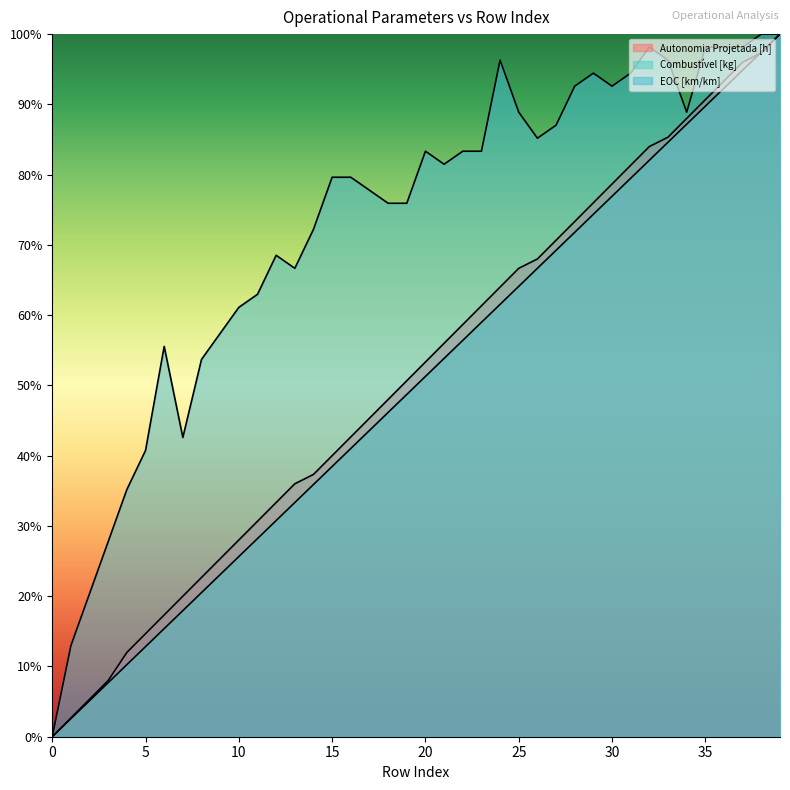

Reading right to left, extract all data points from this chart.

Autonomia Projetada [h]: 39=1.0	38=1.0	37=1.0	36=0.9	35=0.9	34=0.9	33=0.9	32=0.8	31=0.8	30=0.8	29=0.8	28=0.7	27=0.7	26=0.7	25=0.7	24=0.6	23=0.6	22=0.6	21=0.6	20=0.5	19=0.5	18=0.5	17=0.5	16=0.4	15=0.4	14=0.4	13=0.4	12=0.3	11=0.3	10=0.3	9=0.3	8=0.2	7=0.2	6=0.2	5=0.1	4=0.1	3=0.1	2=0.1	1=0.0	0=0.0
Combustível [kg]: 39=1.0	38=1.0	37=0.9	36=0.9	35=0.9	34=0.9	33=0.8	32=0.8	31=0.8	30=0.8	29=0.7	28=0.7	27=0.7	26=0.7	25=0.6	24=0.6	23=0.6	22=0.6	21=0.5	20=0.5	19=0.5	18=0.5	17=0.4	16=0.4	15=0.4	14=0.4	13=0.3	12=0.3	11=0.3	10=0.3	9=0.2	8=0.2	7=0.2	6=0.2	5=0.1	4=0.1	3=0.1	2=0.1	1=0.0	0=0.0
EOC [km/km]: 39=1.0	38=1.0	37=1.0	36=1.0	35=1.0	34=0.9	33=1.0	32=1.0	31=0.9	30=0.9	29=0.9	28=0.9	27=0.9	26=0.9	25=0.9	24=1.0	23=0.8	22=0.8	21=0.8	20=0.8	19=0.8	18=0.8	17=0.8	16=0.8	15=0.8	14=0.7	13=0.7	12=0.7	11=0.6	10=0.6	9=0.6	8=0.5	7=0.4	6=0.6	5=0.4	4=0.4	3=0.3	2=0.2	1=0.1	0=0.0